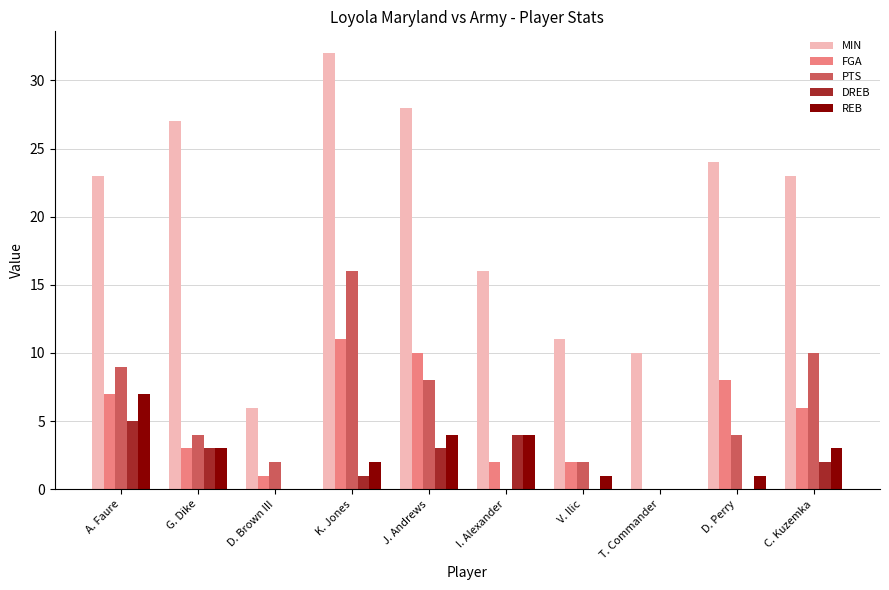

Is it true that DREB equals 5 at G. Dike?

False